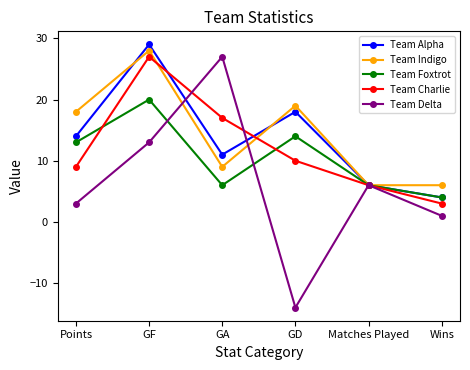

What is the label of the 1st point from the right?

Wins